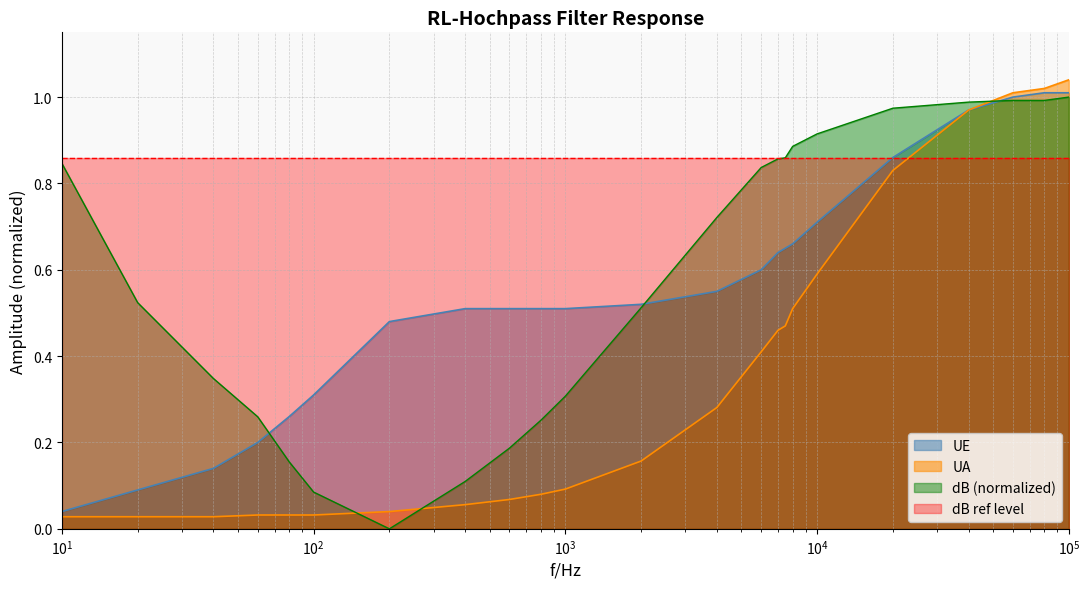

True or false: UA and UE cross at least once.

False